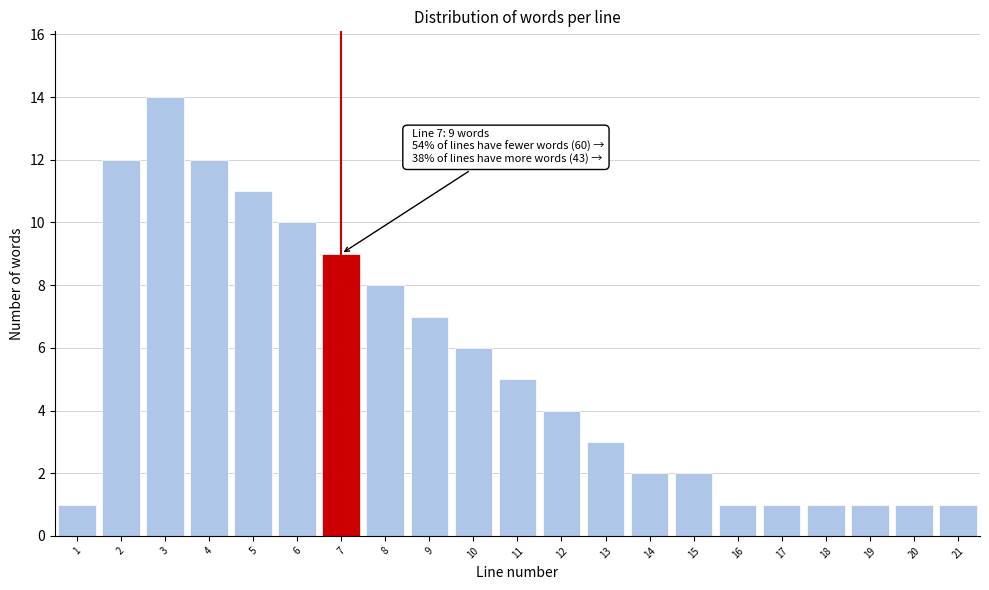

Over which range of the x-axis is the bar tallest?

2.5 to 3.5